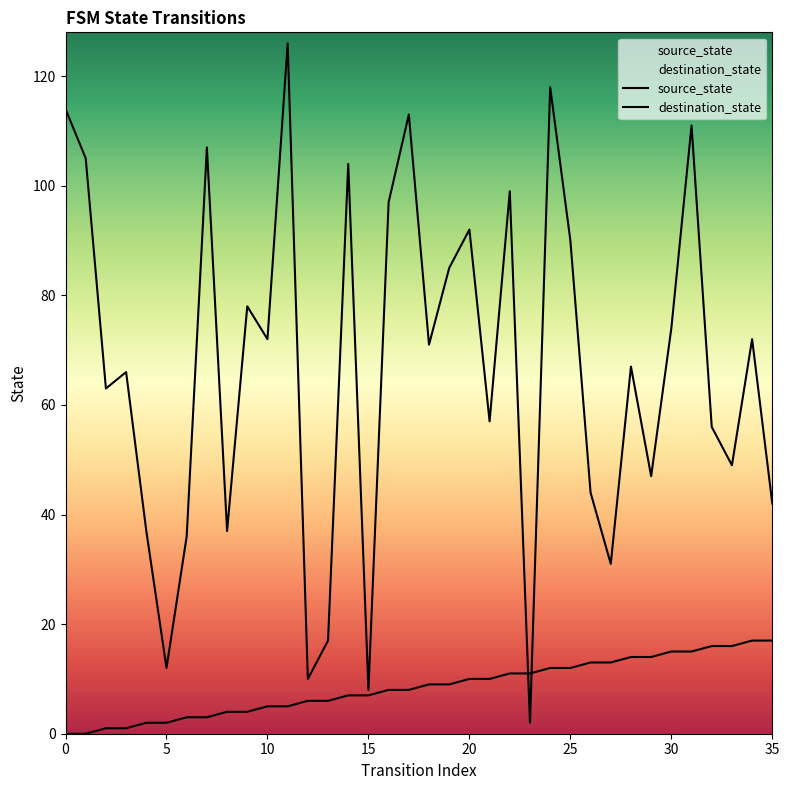

After their last crossing, which series has the higher values: source_state or destination_state?

destination_state